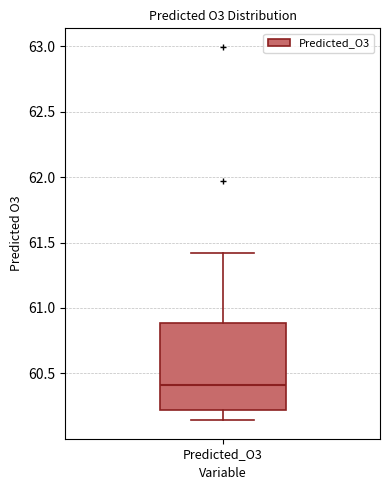

Transcribe this box plot: give where the median line is, the range the box spans, and where the two whiskers end, as read against the y-axis. The values are not printed on the chart, so give them approximately, as read against the axis.

median 60.40, box 60.20 to 60.90, whiskers 60.15 to 61.40